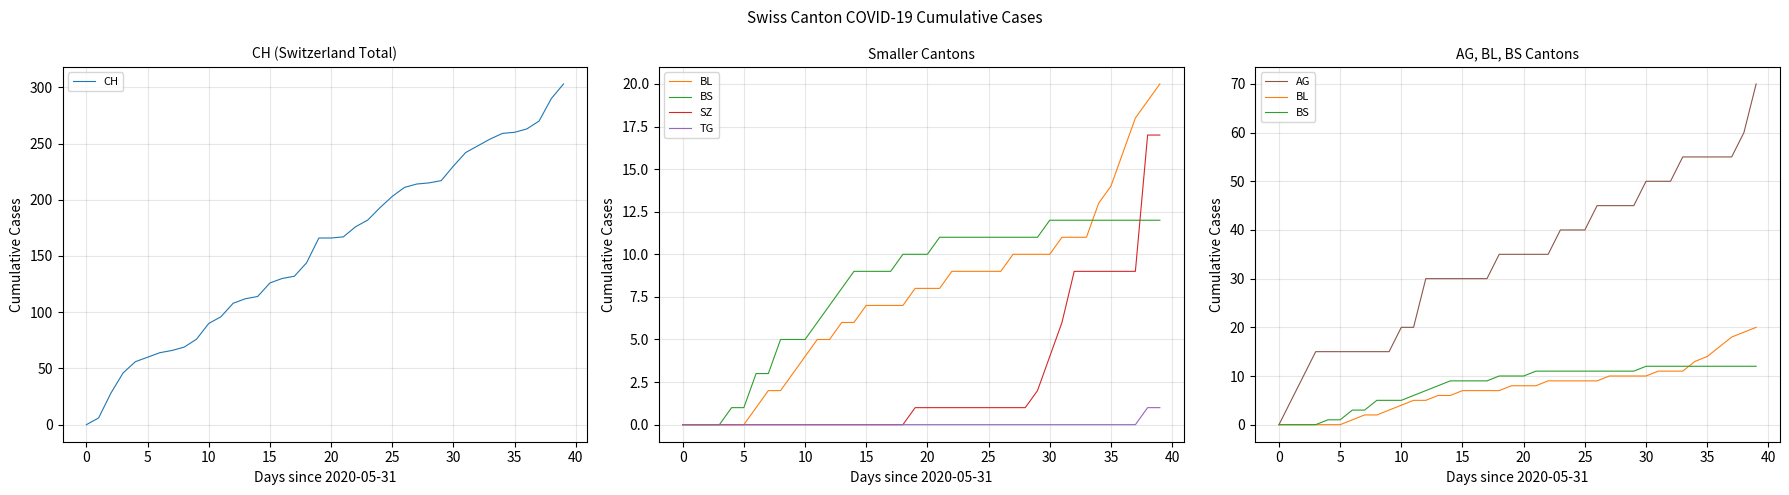

True or false: SZ and CH cross at least once.

False